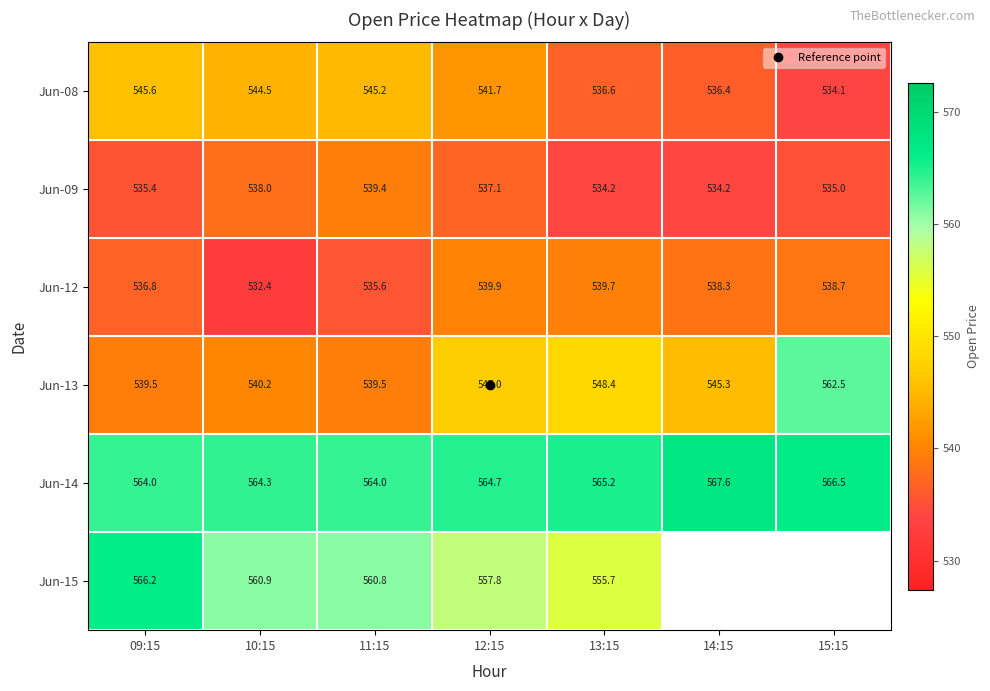

At which label does Jun-15 first exceed 557?

09:15